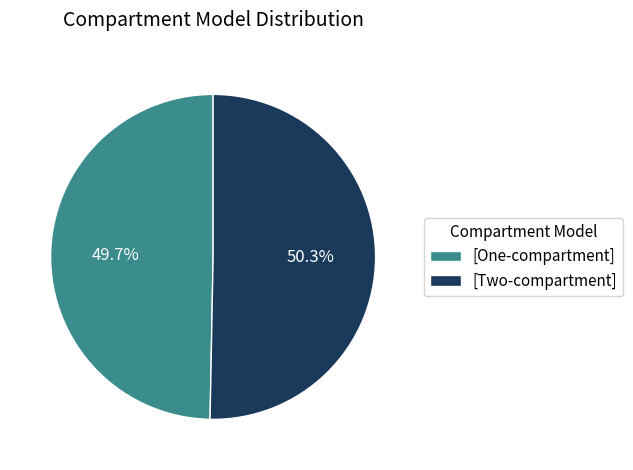

What percentage is NOT represented by [Two-compartment]?

49.7%